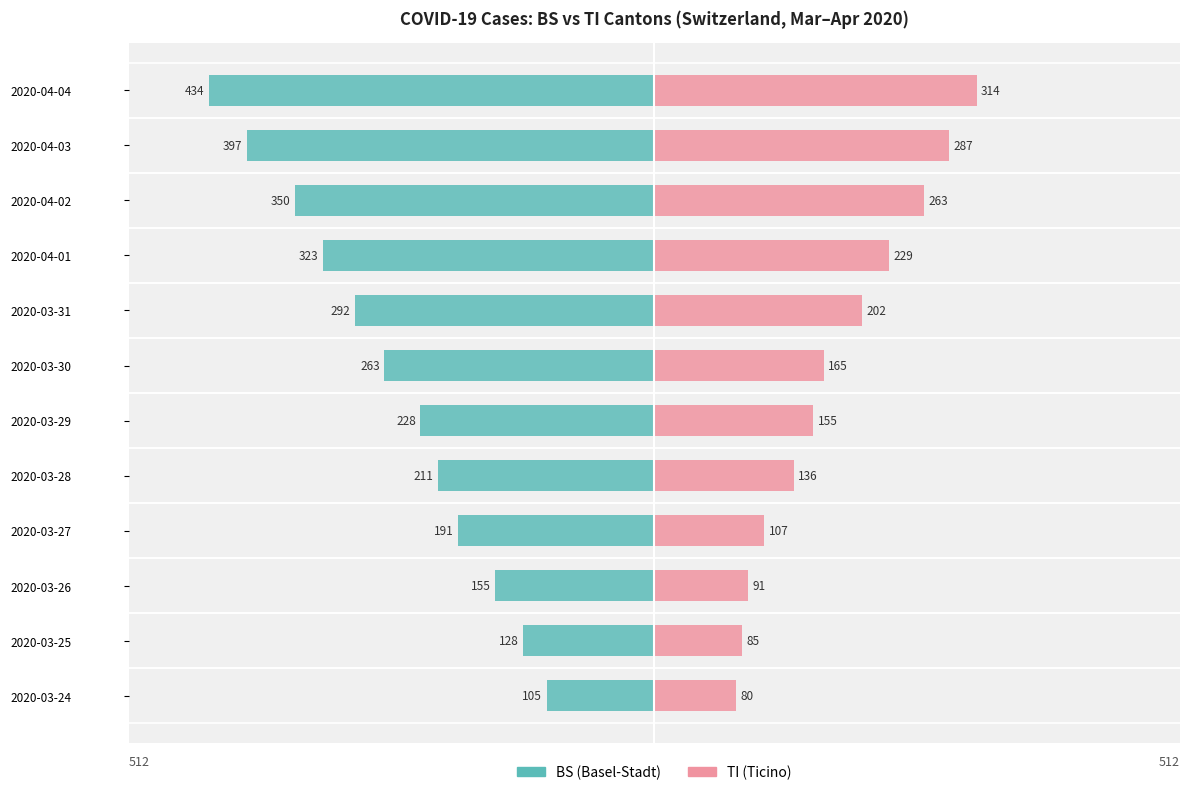

The BS series shows -191 at 2020-03-27. True or false?

True